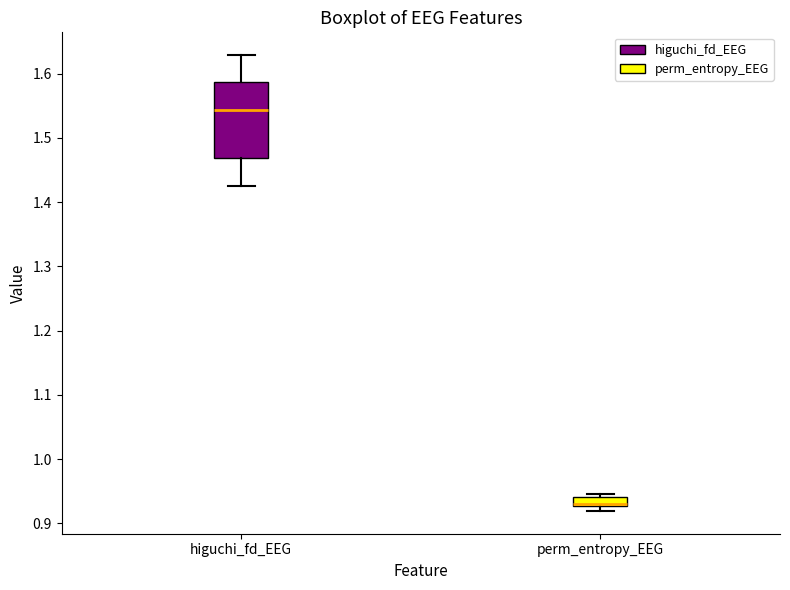

Comparing the boxes themselves (not the whiskers), which one is the tallest?

higuchi_fd_EEG